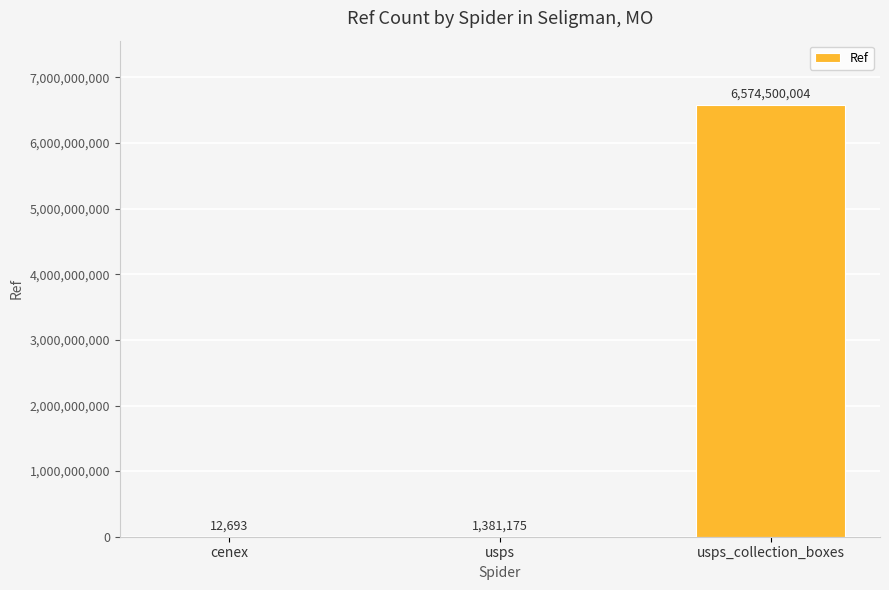

What value does the data have at usps, to the nearest 100?

1381200